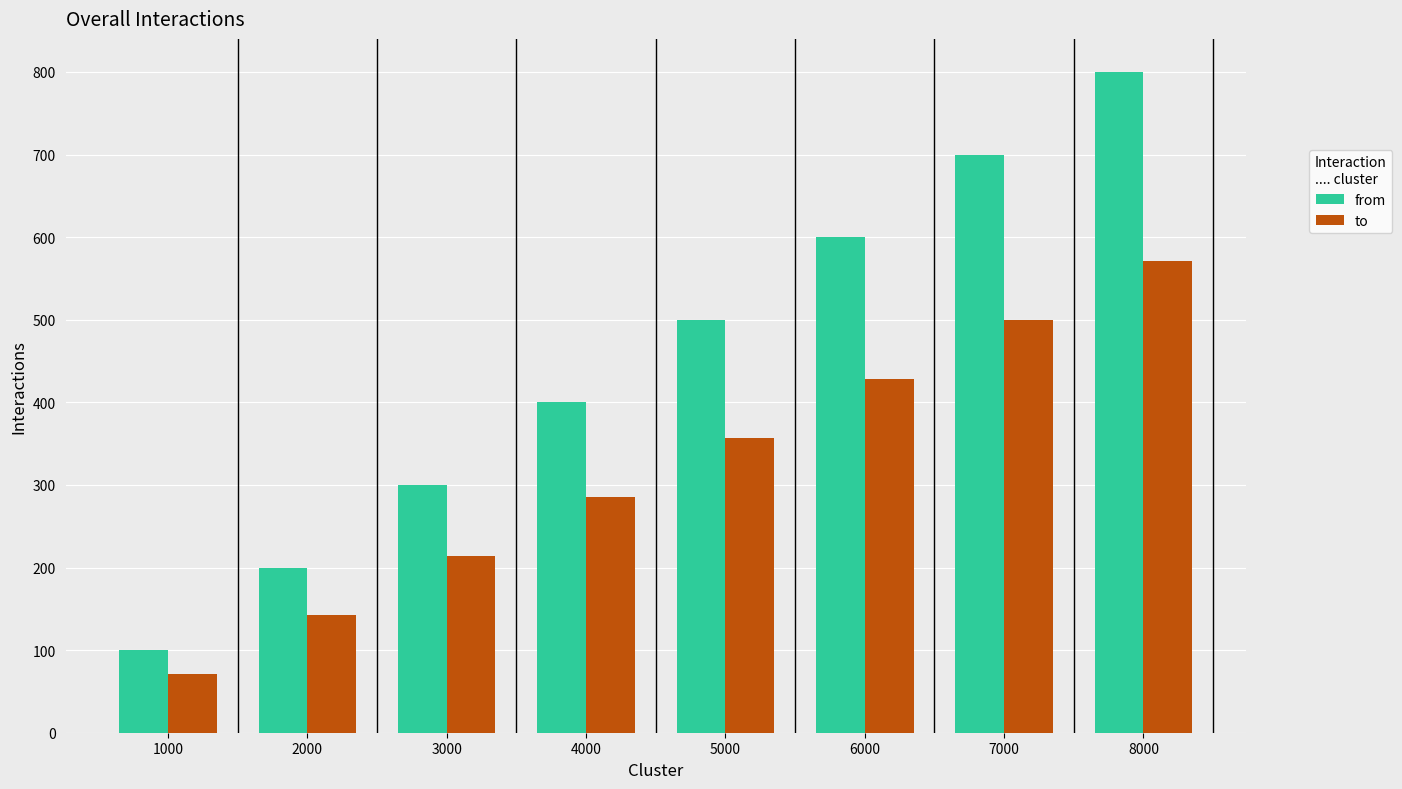

Read the to value at 5000.

357.1